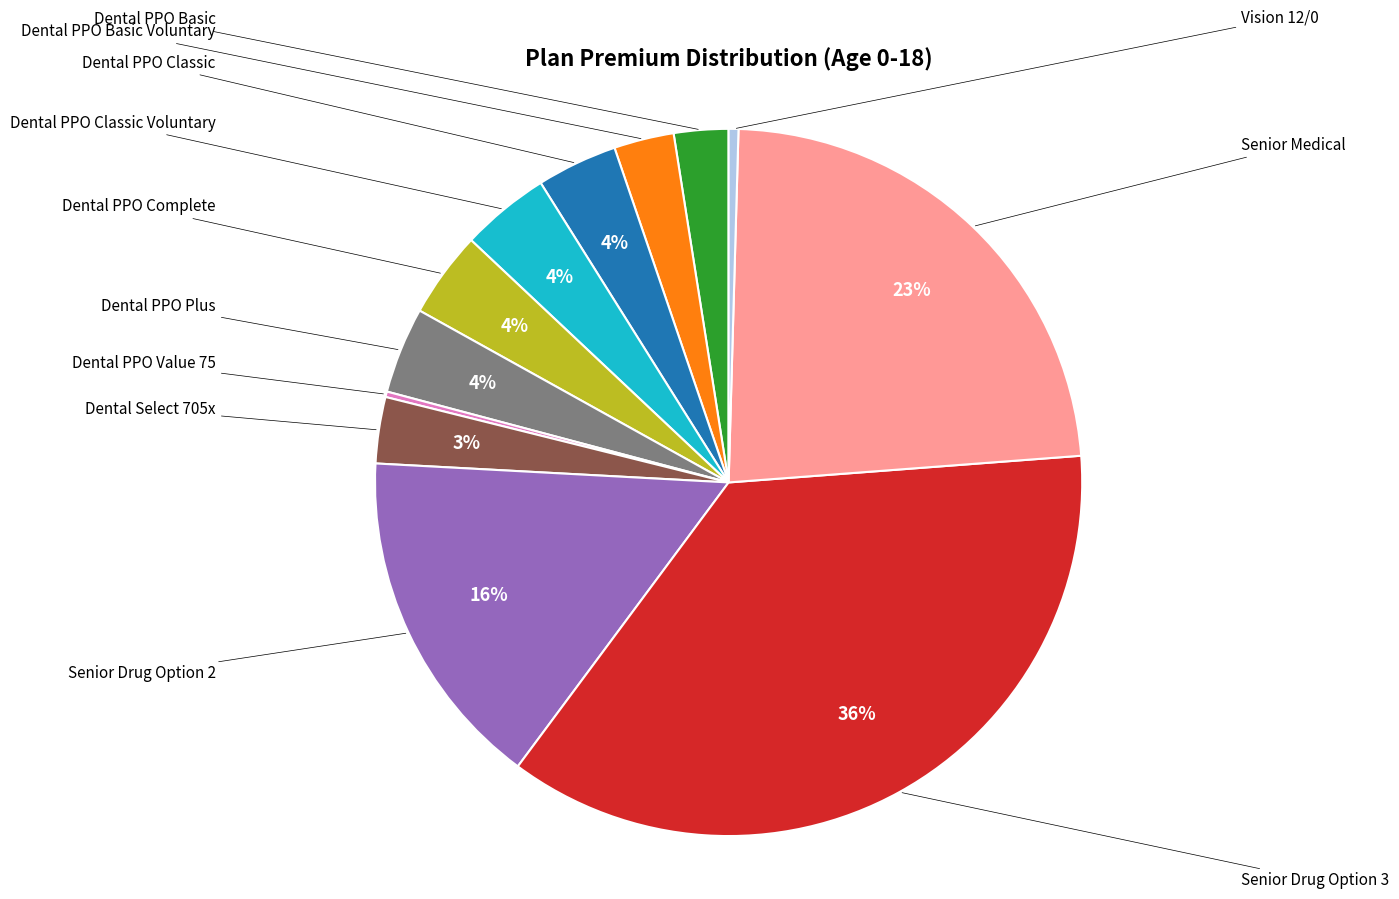

Does any single category account for the majority?

No